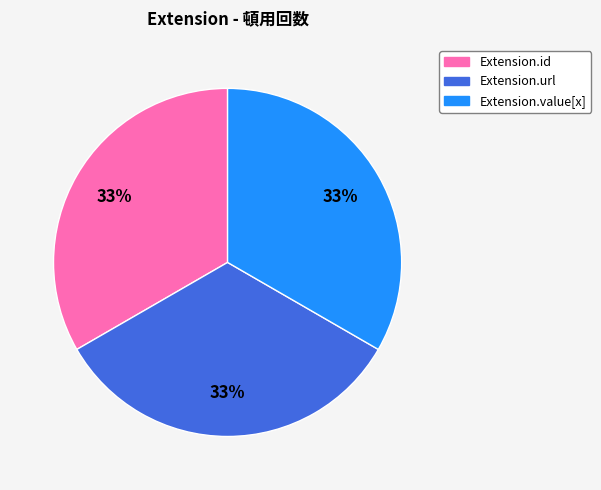

To the nearest percent, what is the average slice percentage?

33%